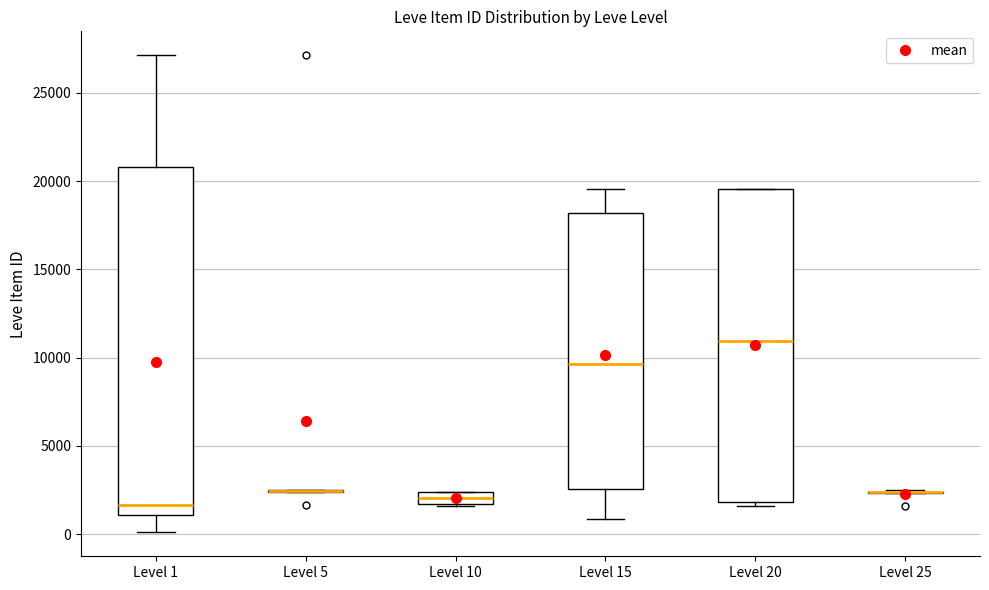

Comparing the boxes themselves (not the whiskers), which one is the tallest?

Level 1